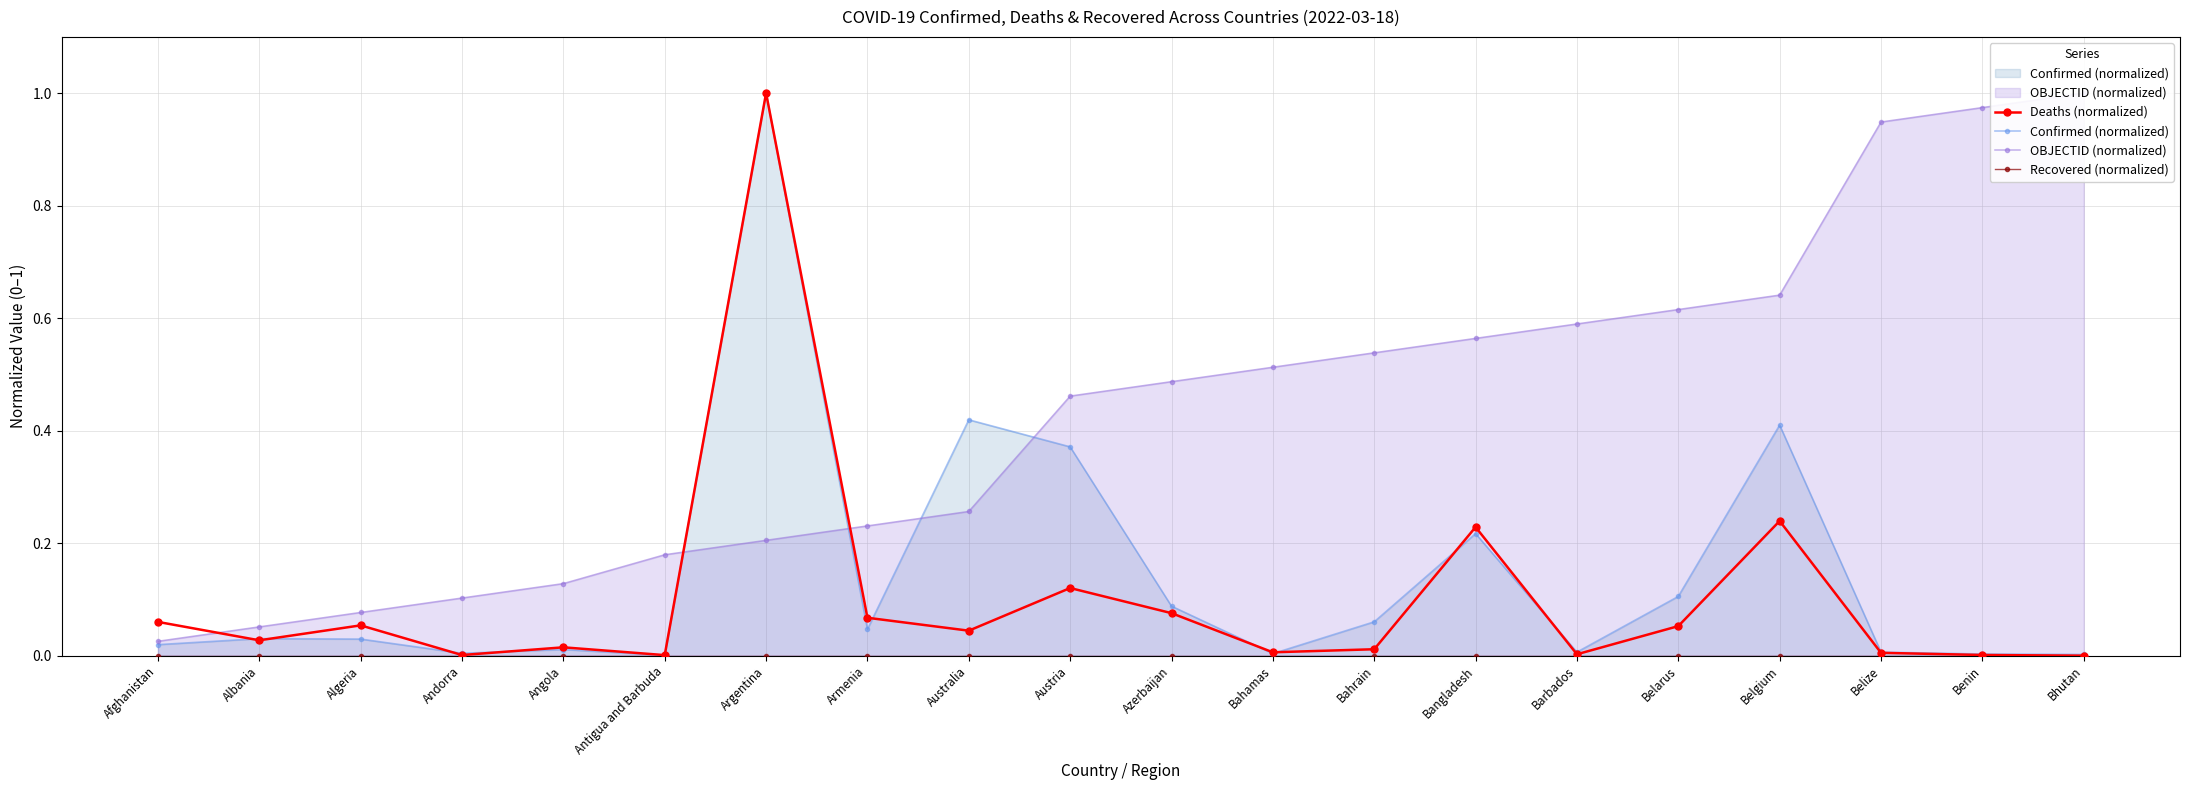

What is the label of the 6th point from the right?

Barbados